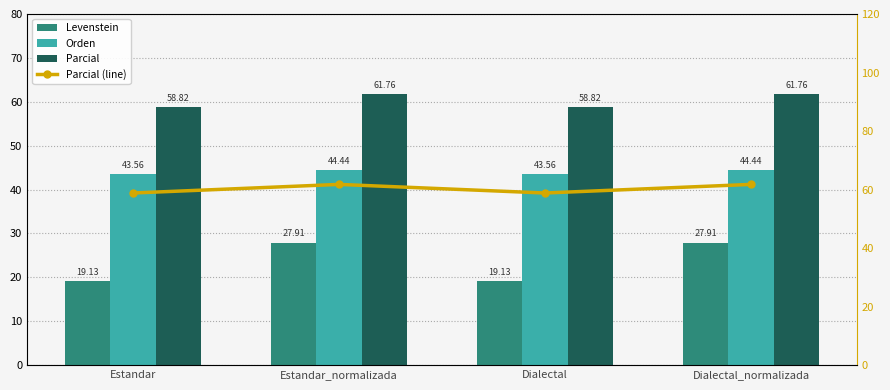

Where does the Parcial (line) series first go above 61?

Estandar_normalizada